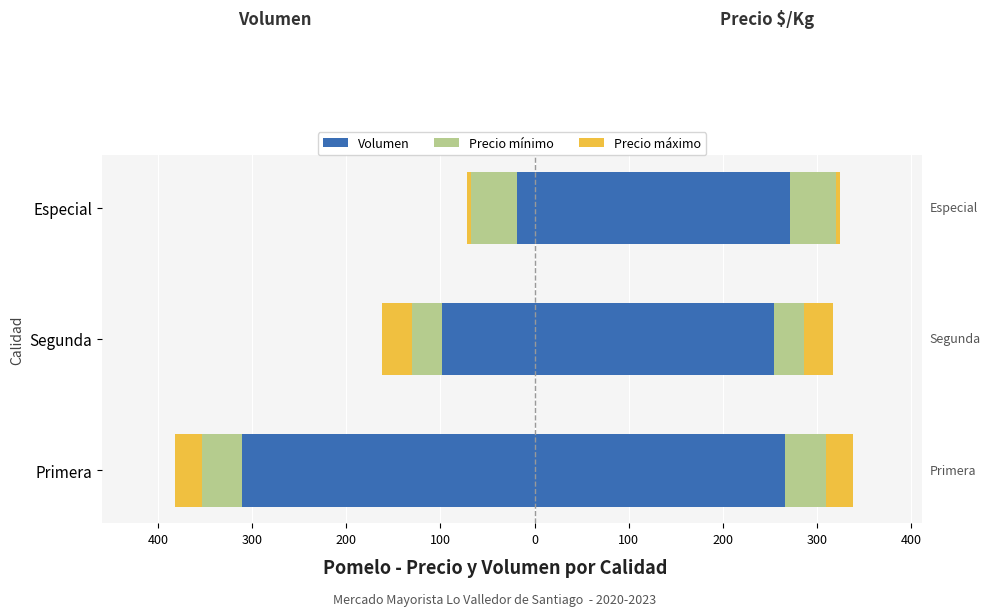

Reading left to right, extract all data points from this chart.

Volumen: 500=-310.5	400=-98.5	300=-19.0
Precio mínimo: 500=-42.9	400=-32.1	300=-48.6
Precio máximo: 500=-28.6	400=-31.1	300=-4.2